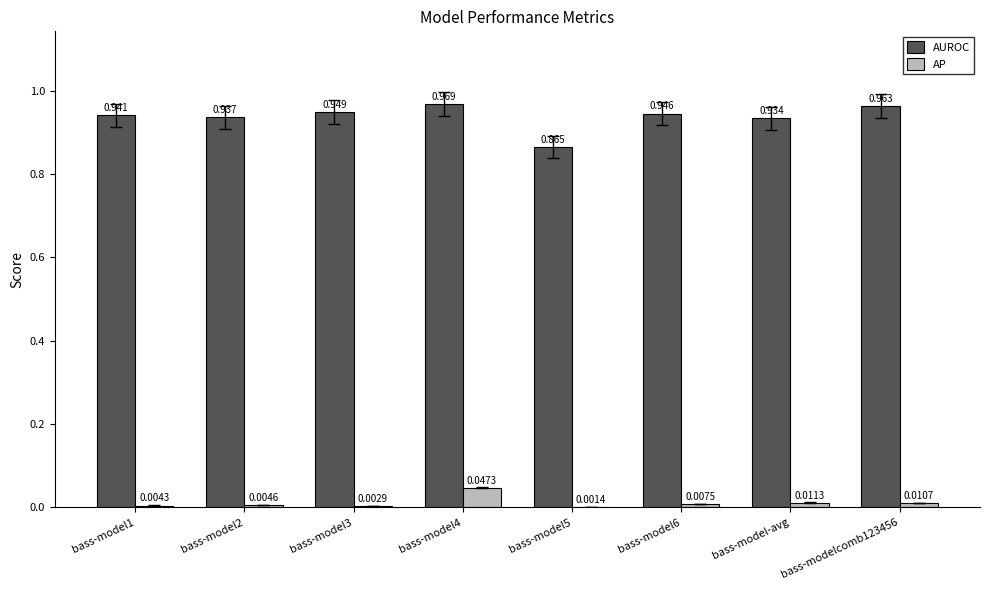

Which series has the largest total across all categories?

AUROC